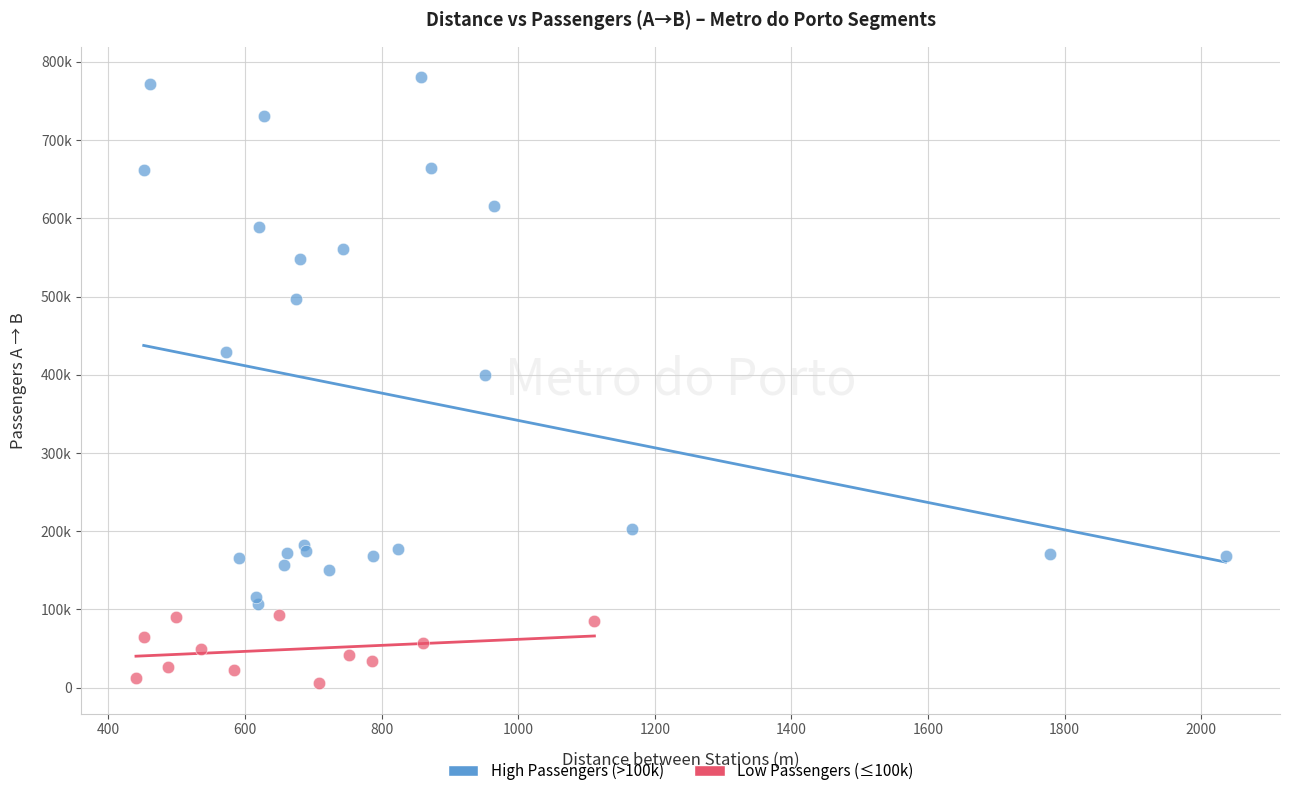

Which series reaches the minimum Y coordinate?

Low Passengers (≤100k)